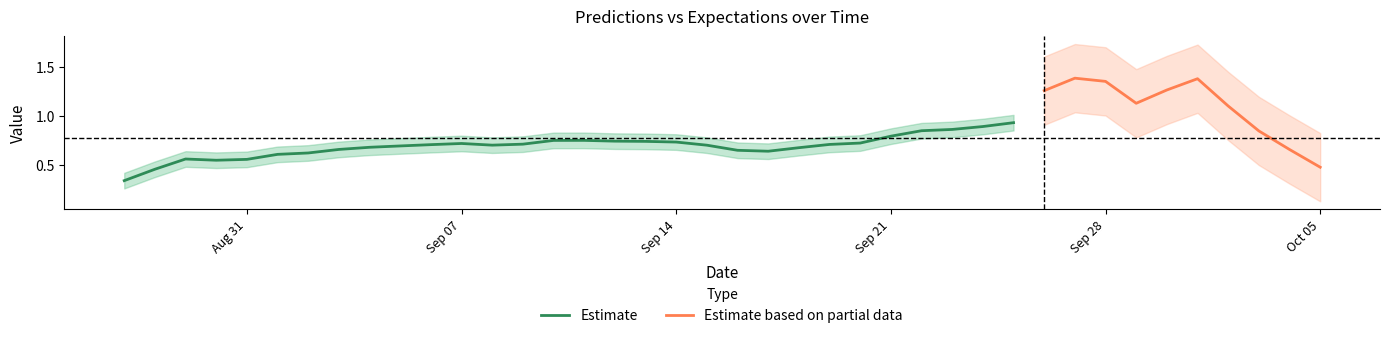

Is this an area chart (filled region under the line)?

No